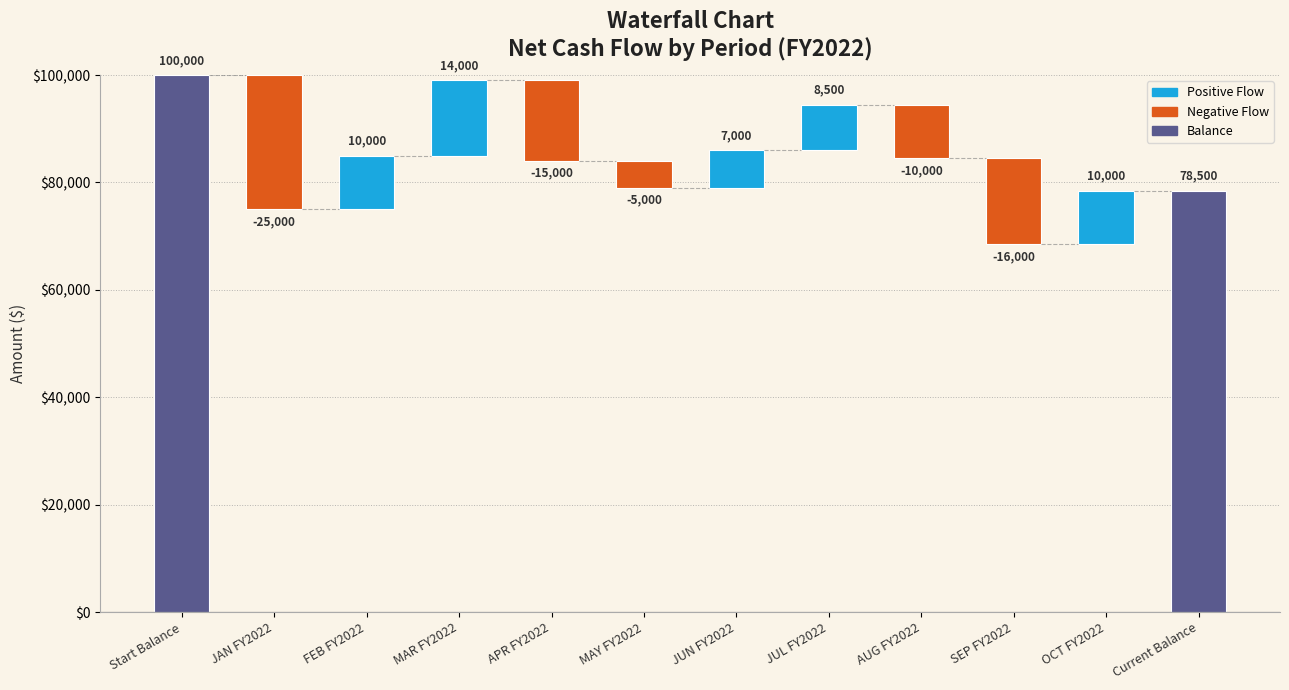

What is the difference between the maximum and second lowest values?

116000